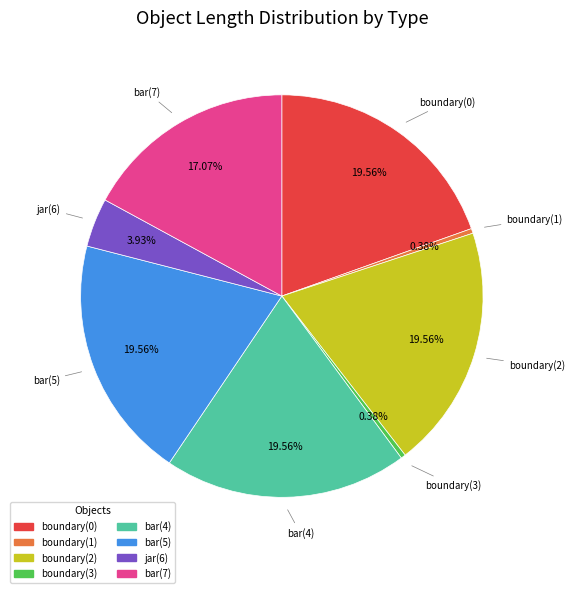

To the nearest percent, what is the combined percentage of boundary(0) and bar(5)?

39%